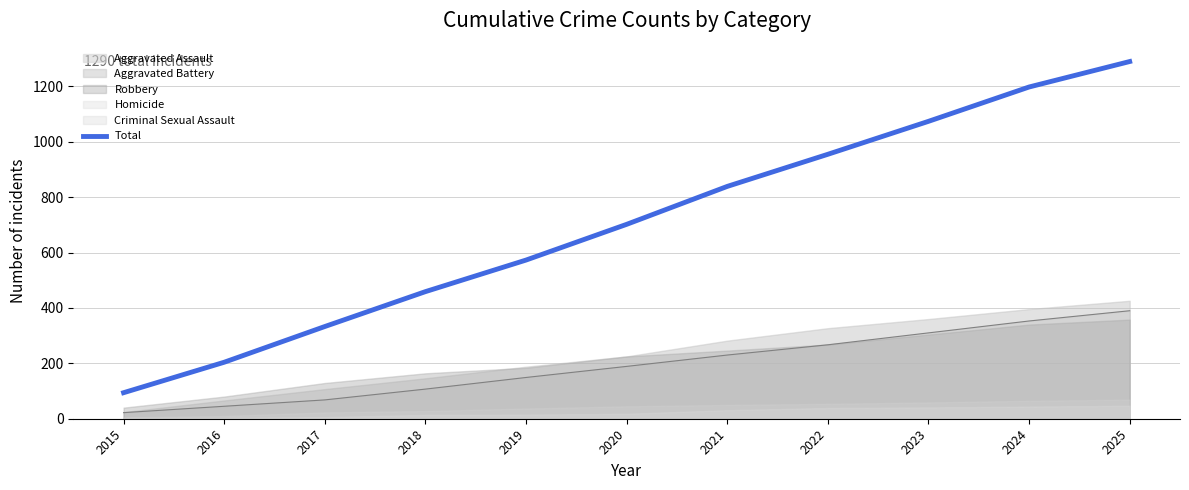

The value of Total at 2022 is 955. True or false?

True